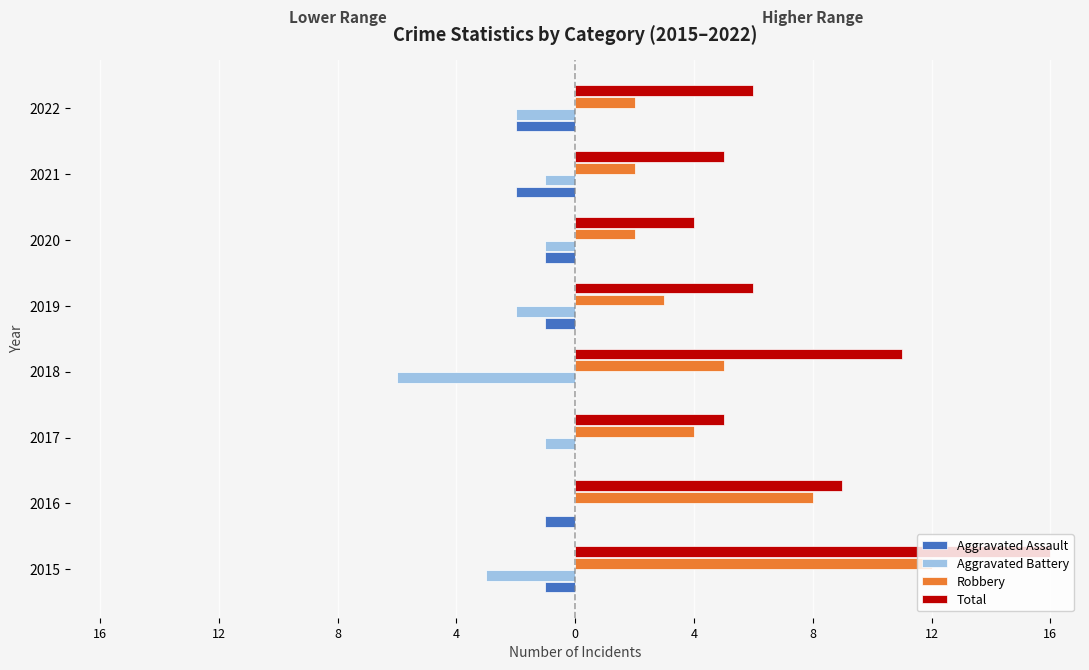

What are all the series names shown in the legend?

Aggravated Assault, Aggravated Battery, Robbery, Total